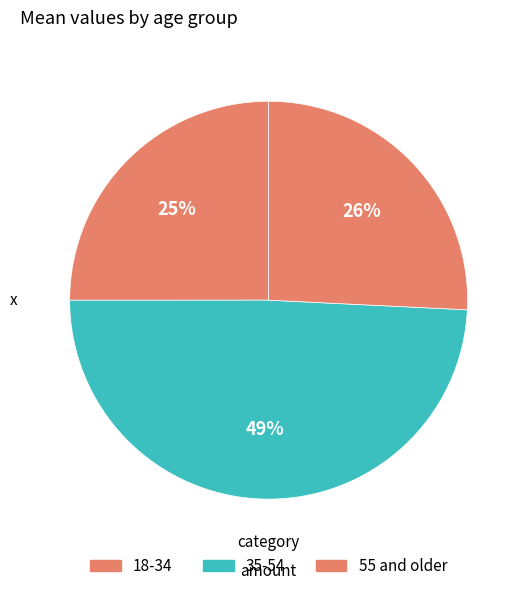

Does 55 and older represent more than half of the total?

No